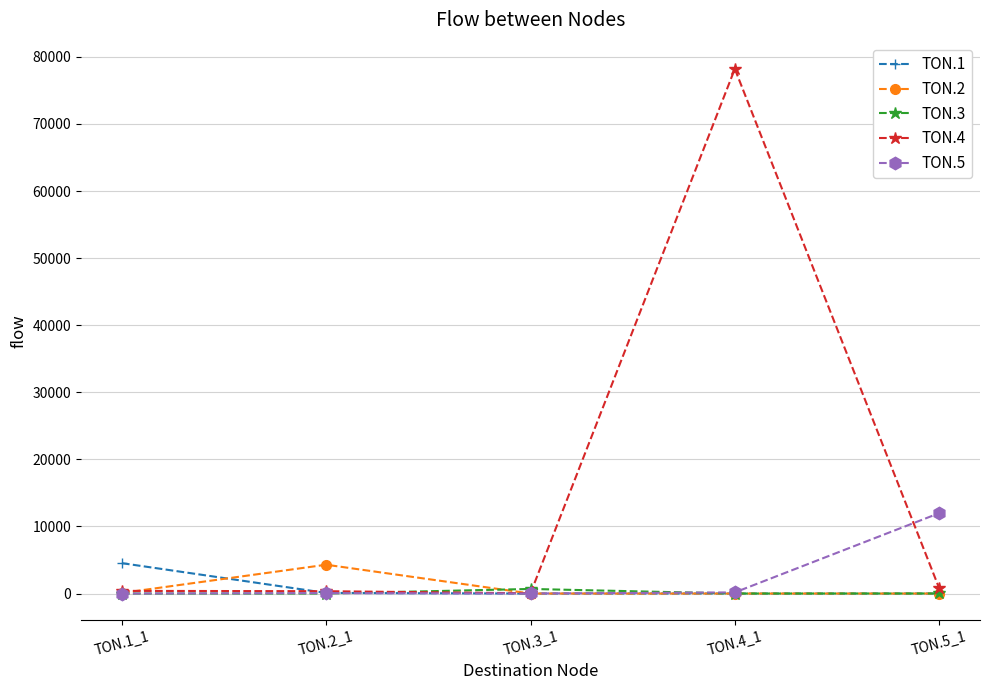

What is the maximum value shown in the chart?

78211.1